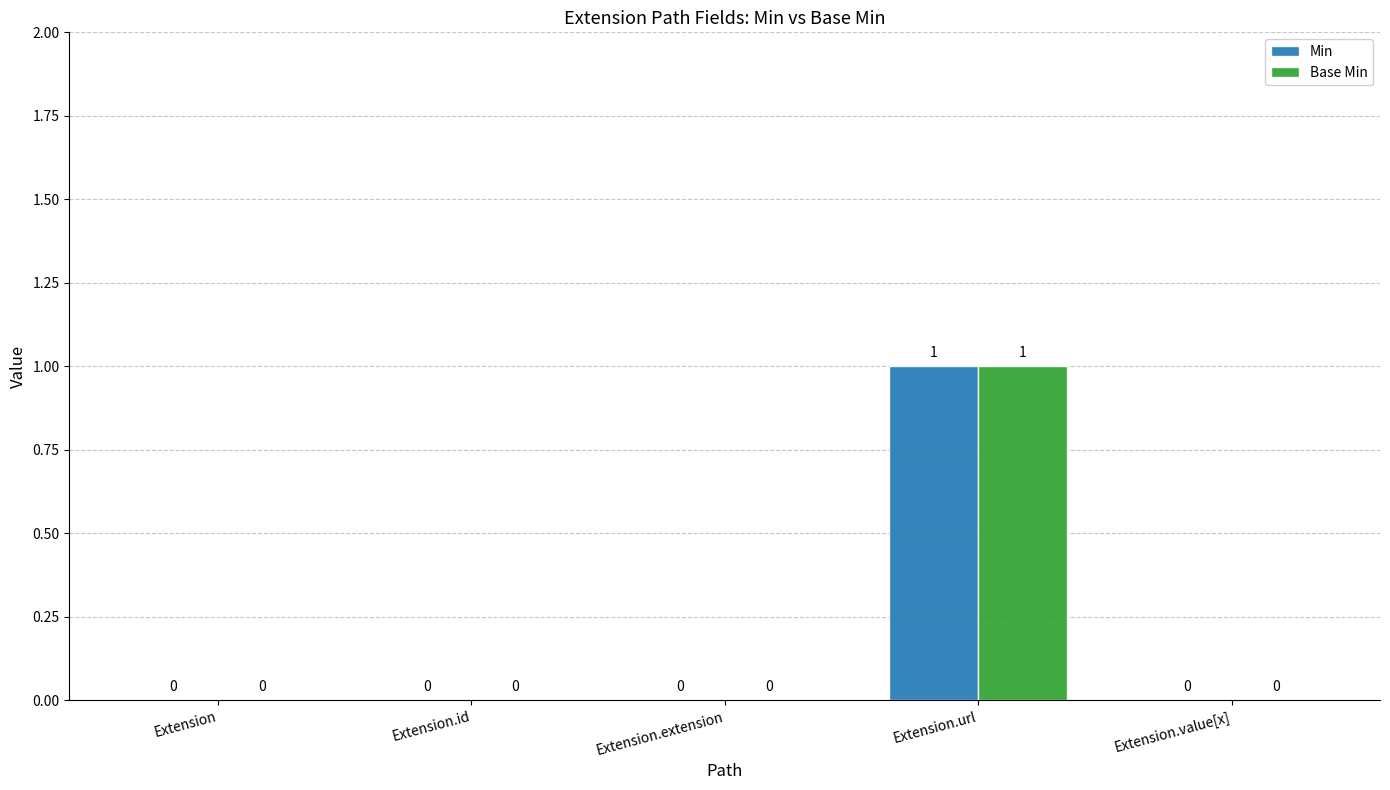

The value of Base Min at Extension.extension is -1. True or false?

False